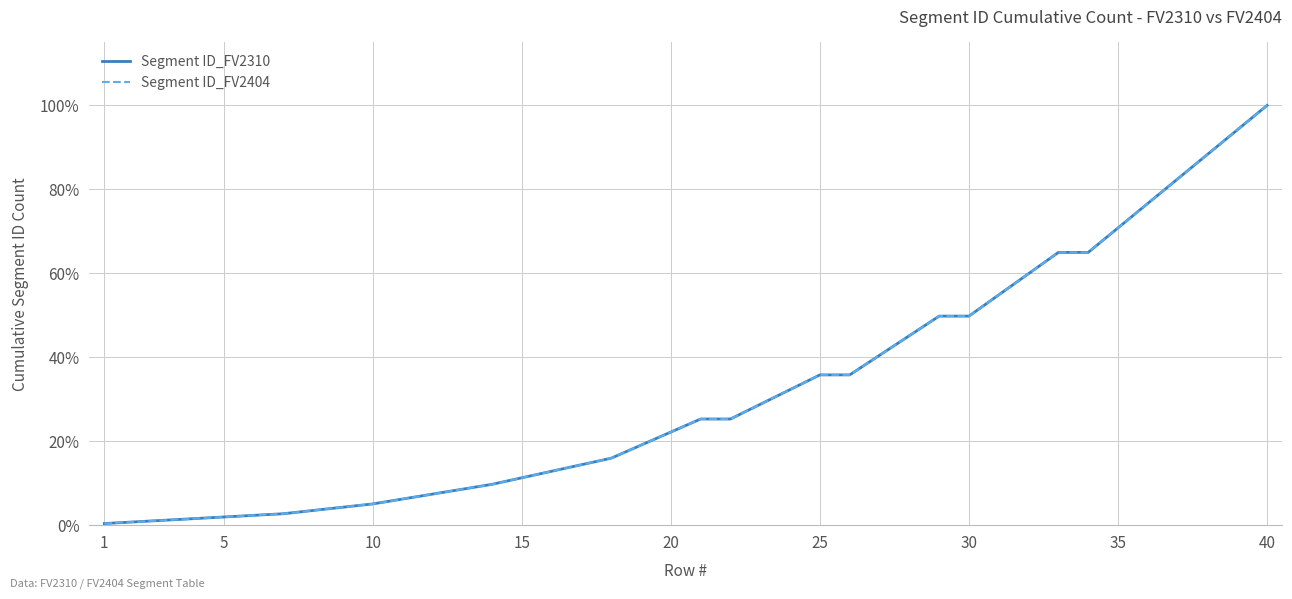

Does the chart have visible grid lines?

Yes